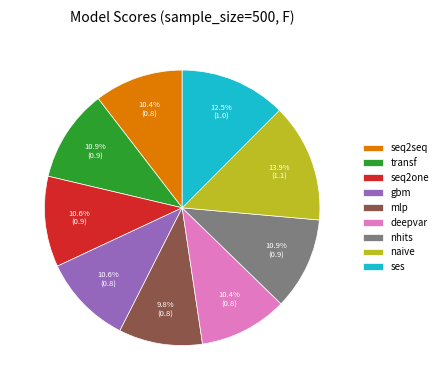

Does seq2seq represent more than half of the total?

No